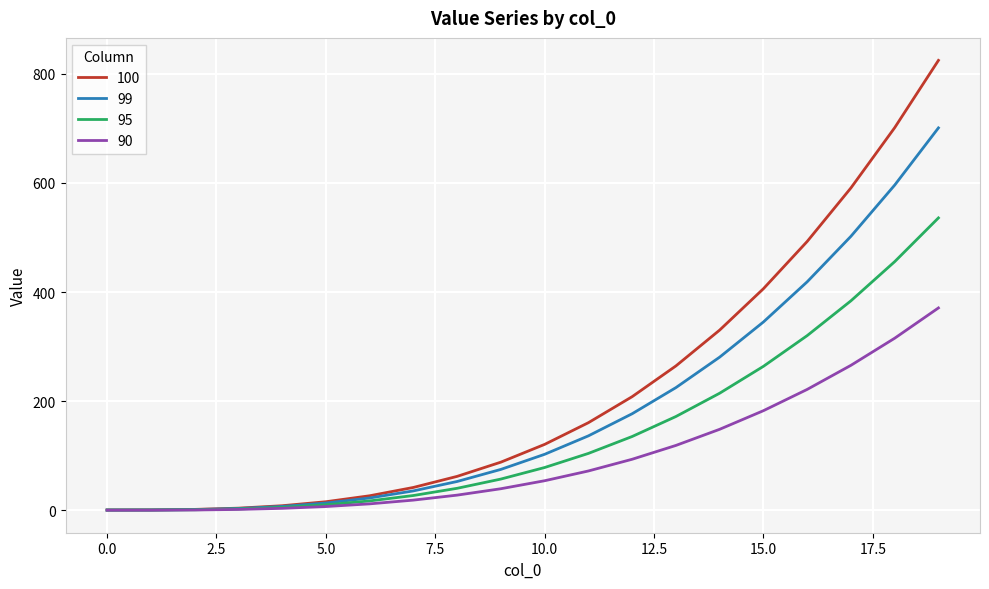

What is the maximum value for 90?

370.8